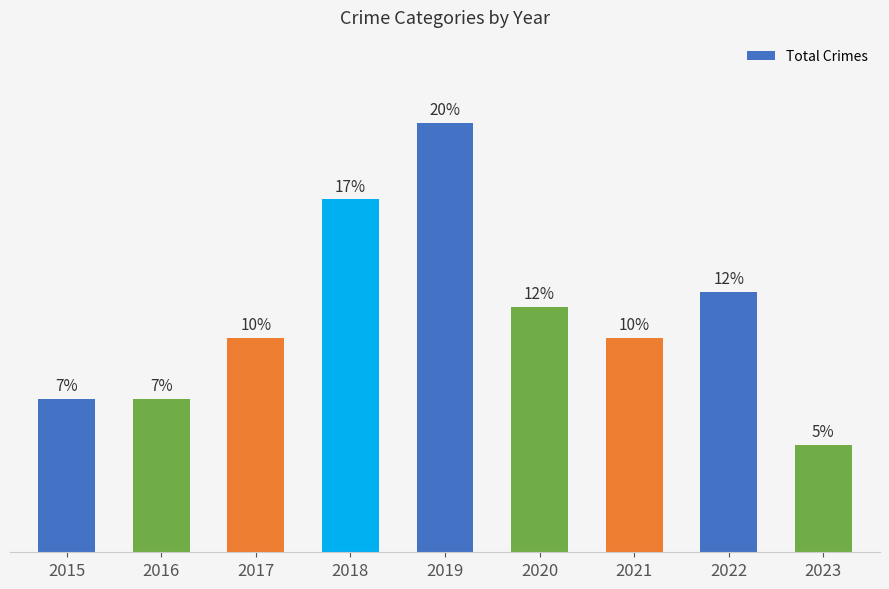

Is it true that the value at 2017 is 21?

False